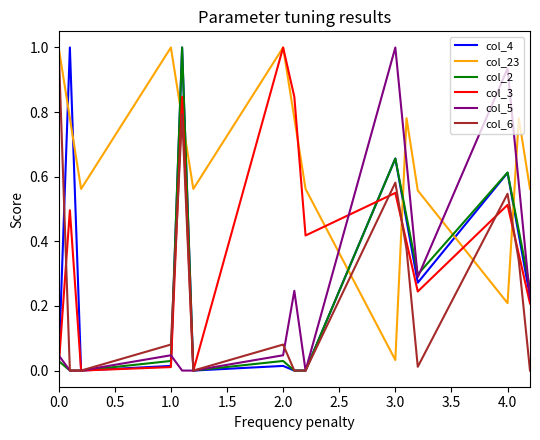

Which series ends up on top after the final intersection of col_3 and col_23?

col_23